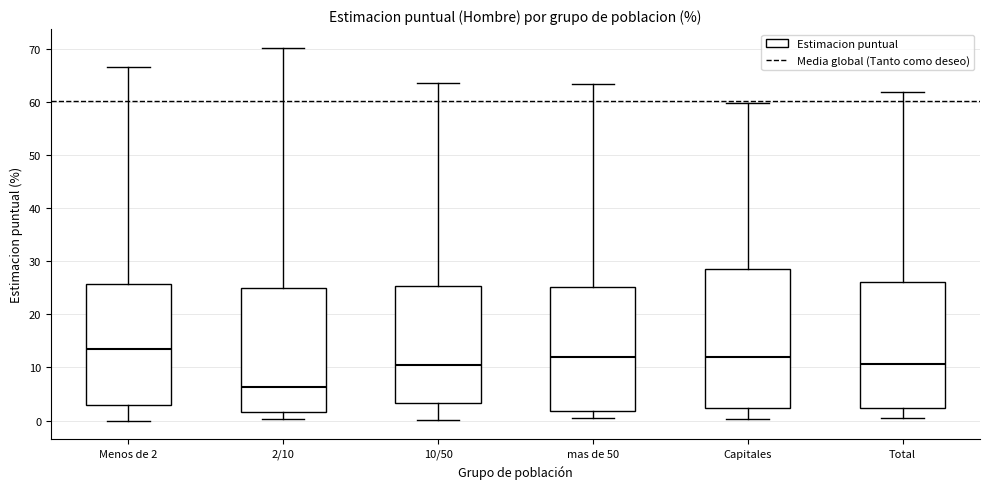

Reading left to right, transcribe this box plot: for each box, give where its median line is, the range the box spans, and where its two whiskers end, as read against the y-axis. The values are not printed on the chart, so give them approximately, as read against the axis.

Menos de 2: median 13, box 3 to 26, whiskers 0 to 67
2/10: median 6, box 2 to 25, whiskers 0 to 70
10/50: median 11, box 3 to 25, whiskers 0 to 64
mas de 50: median 12, box 2 to 25, whiskers 1 to 63
Capitales: median 12, box 2 to 29, whiskers 0 to 60
Total: median 11, box 2 to 26, whiskers 0 to 62